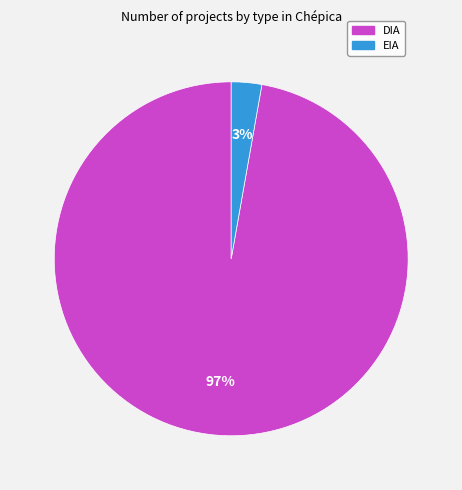

The EIA slice represents 3% of the pie. True or false?

True